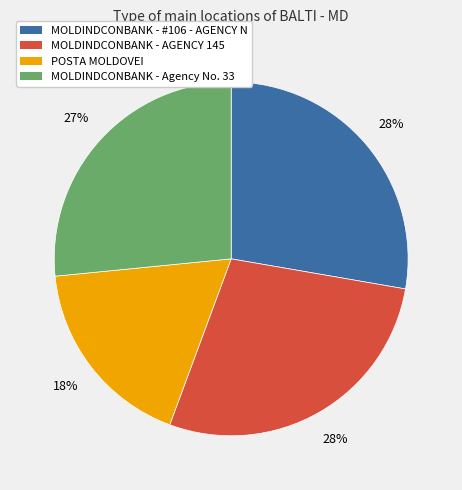

To the nearest percent, what is the average slice percentage?

25%